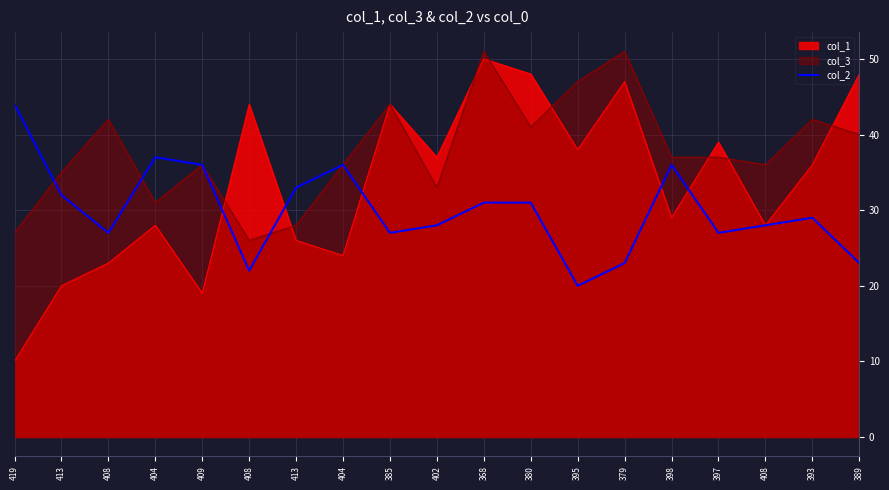

How many distinct data groups are displayed?

3